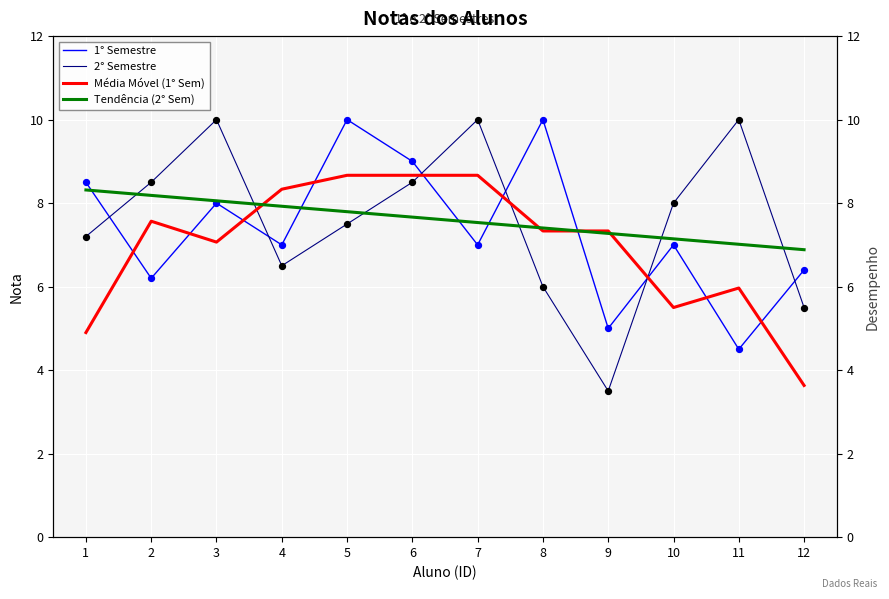

At how many categories does at least one series exceed 3?

12